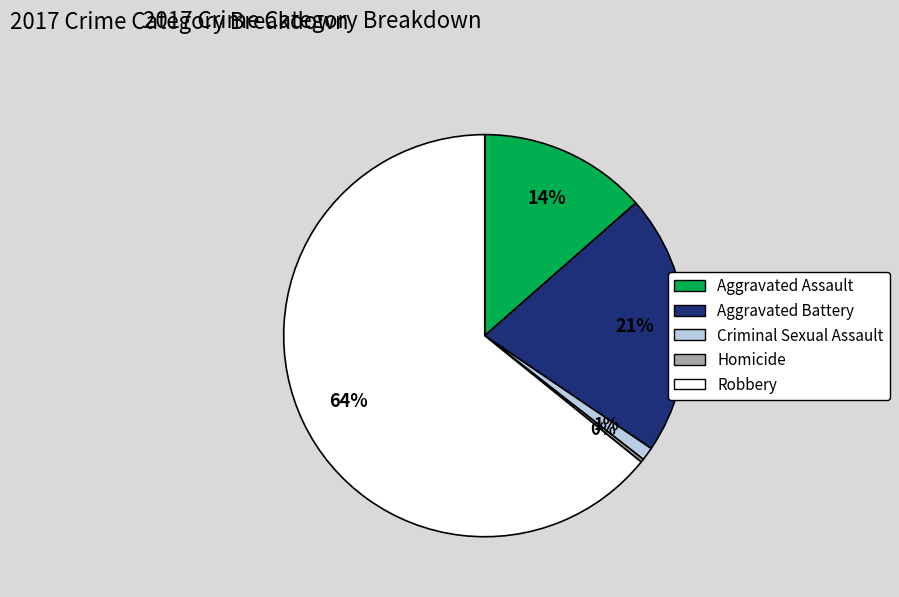

Is the sum of Criminal Sexual Assault and Robbery greater than half?

Yes